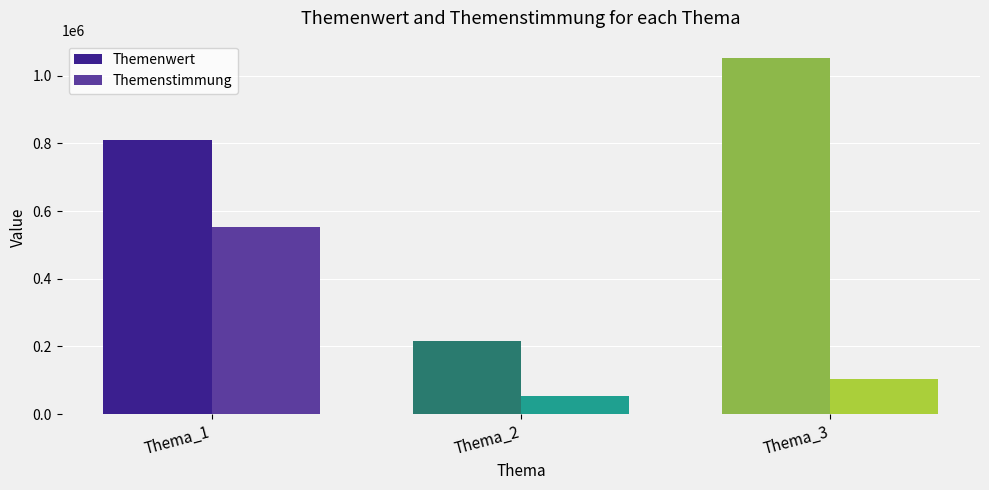

How many bars are there in total?

6